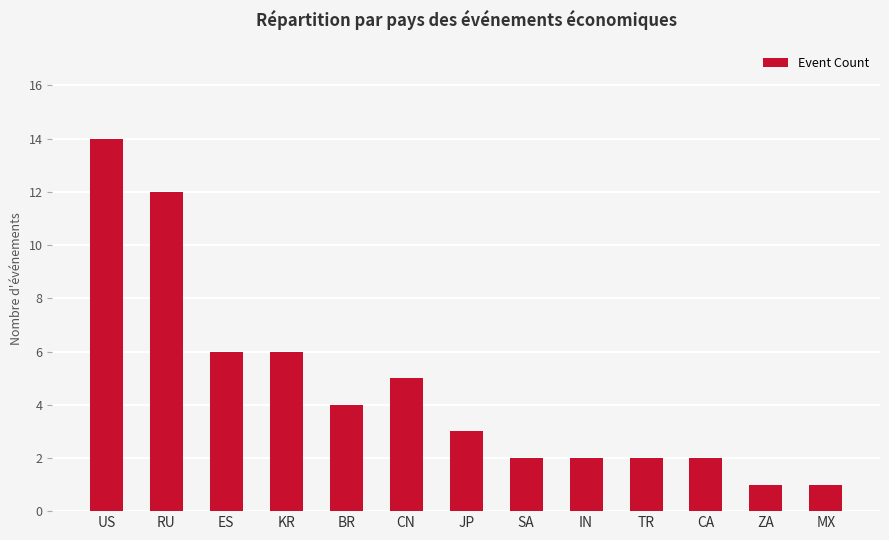

What is the change in value from US to BR?

-10